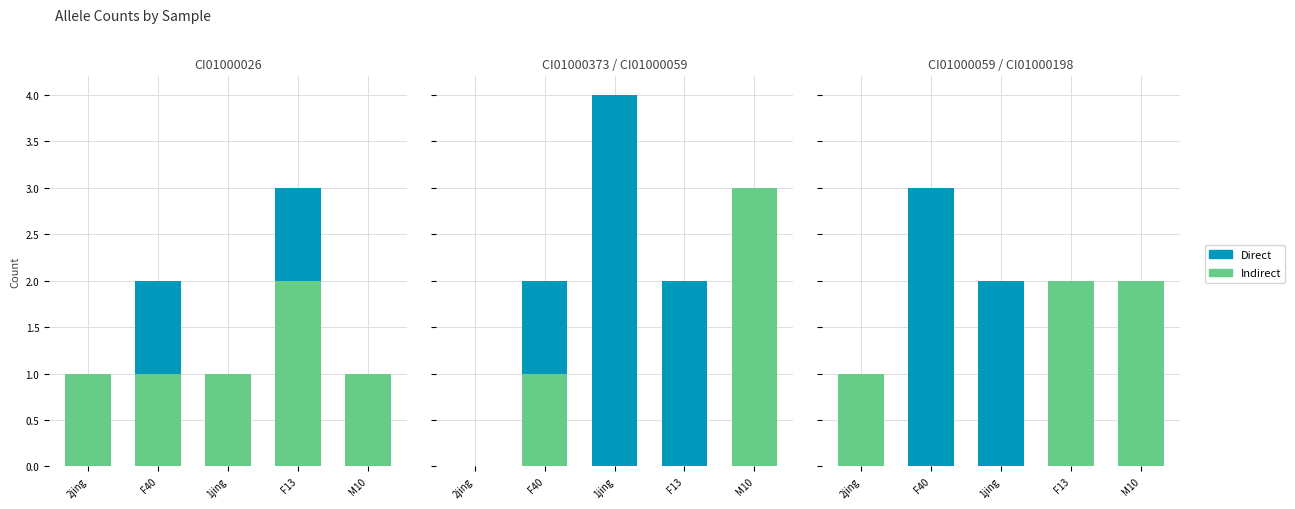

How many bars are there in each group?

2